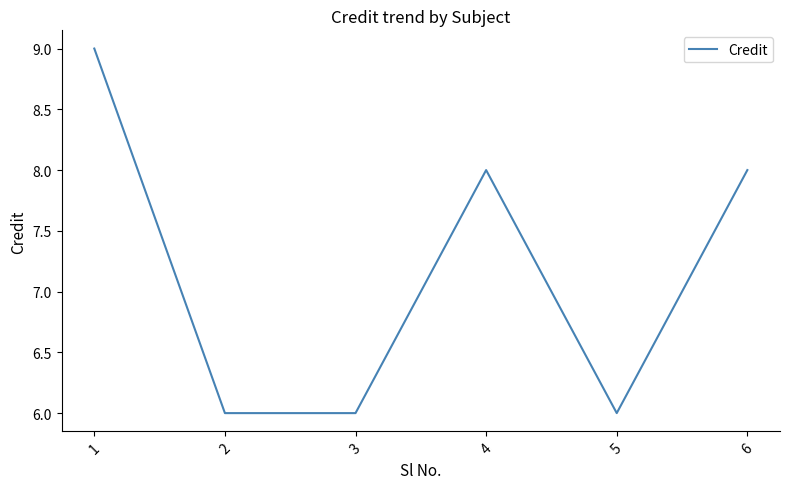

Where does the data first go above 8?

1